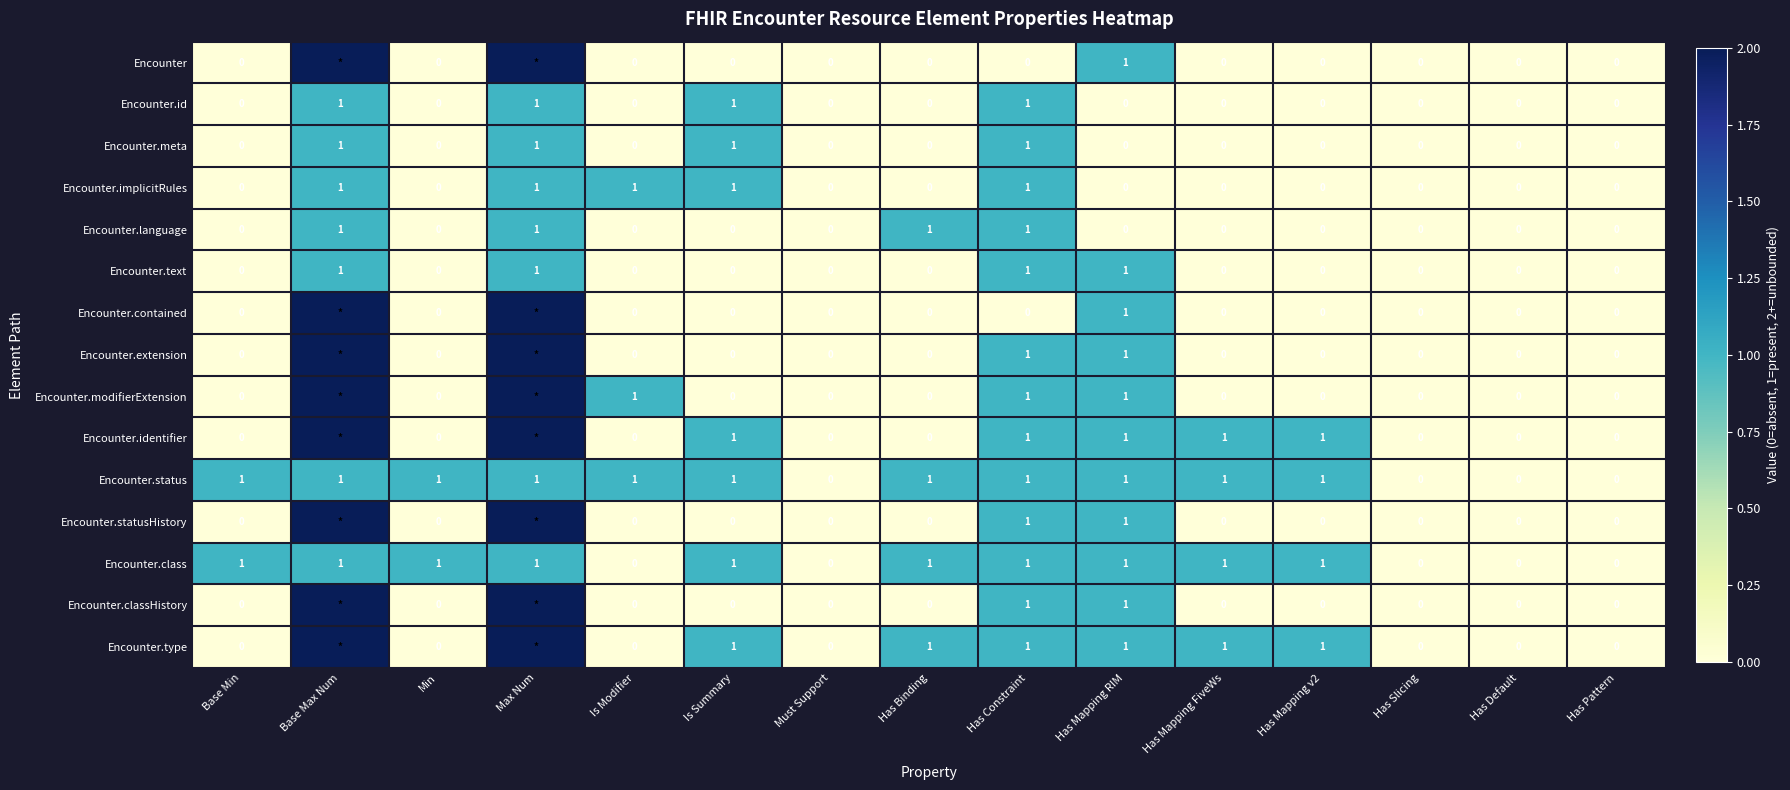

How many series are shown in this chart?

15